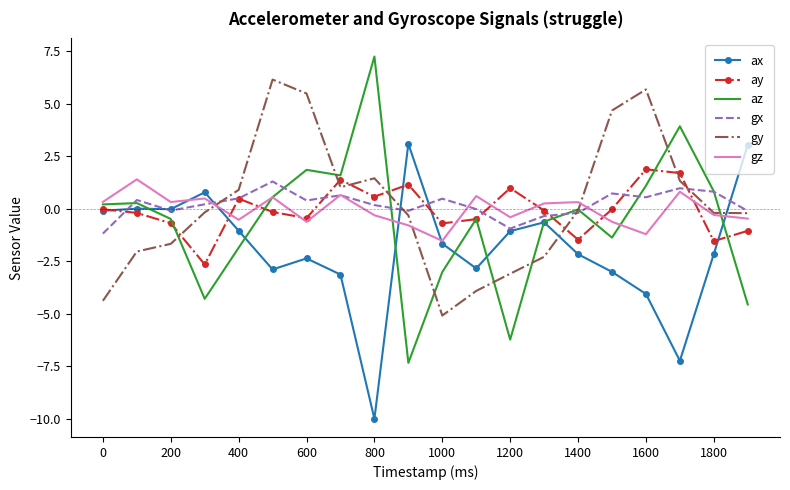

After their last crossing, which series has the higher values: gy or ax?

ax